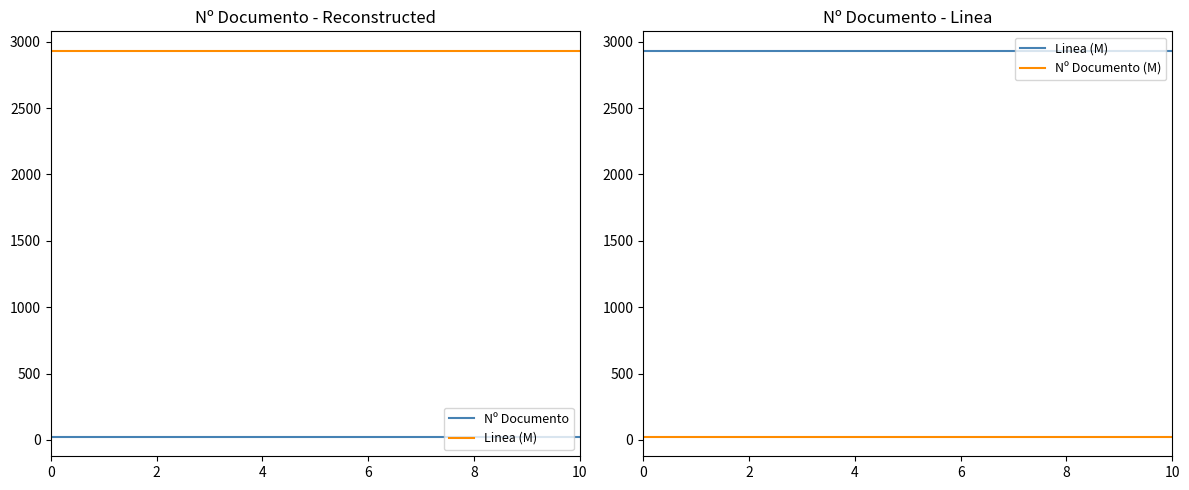

Count the Linea (M) values in the range 2932 to 2933.

11